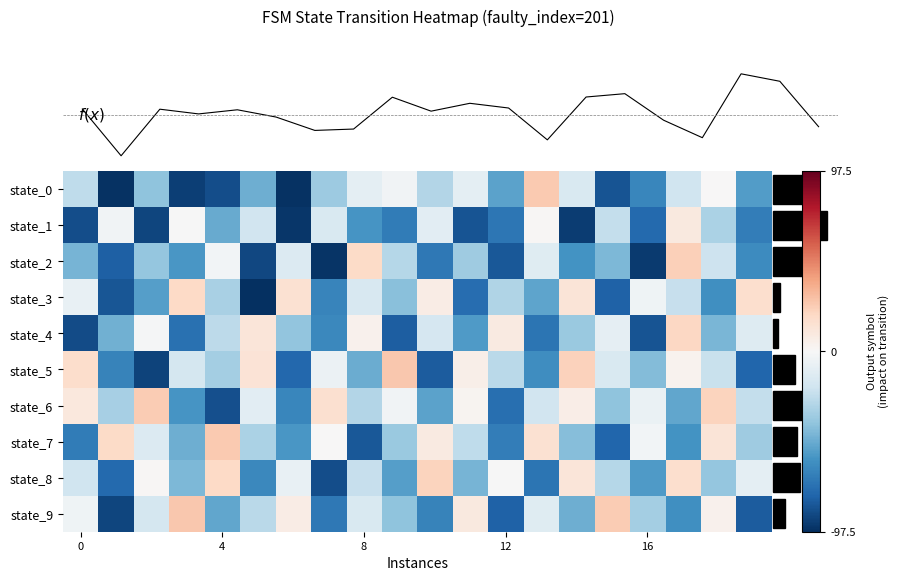

The value of state_7 at 0 is -17.7. True or false?

False